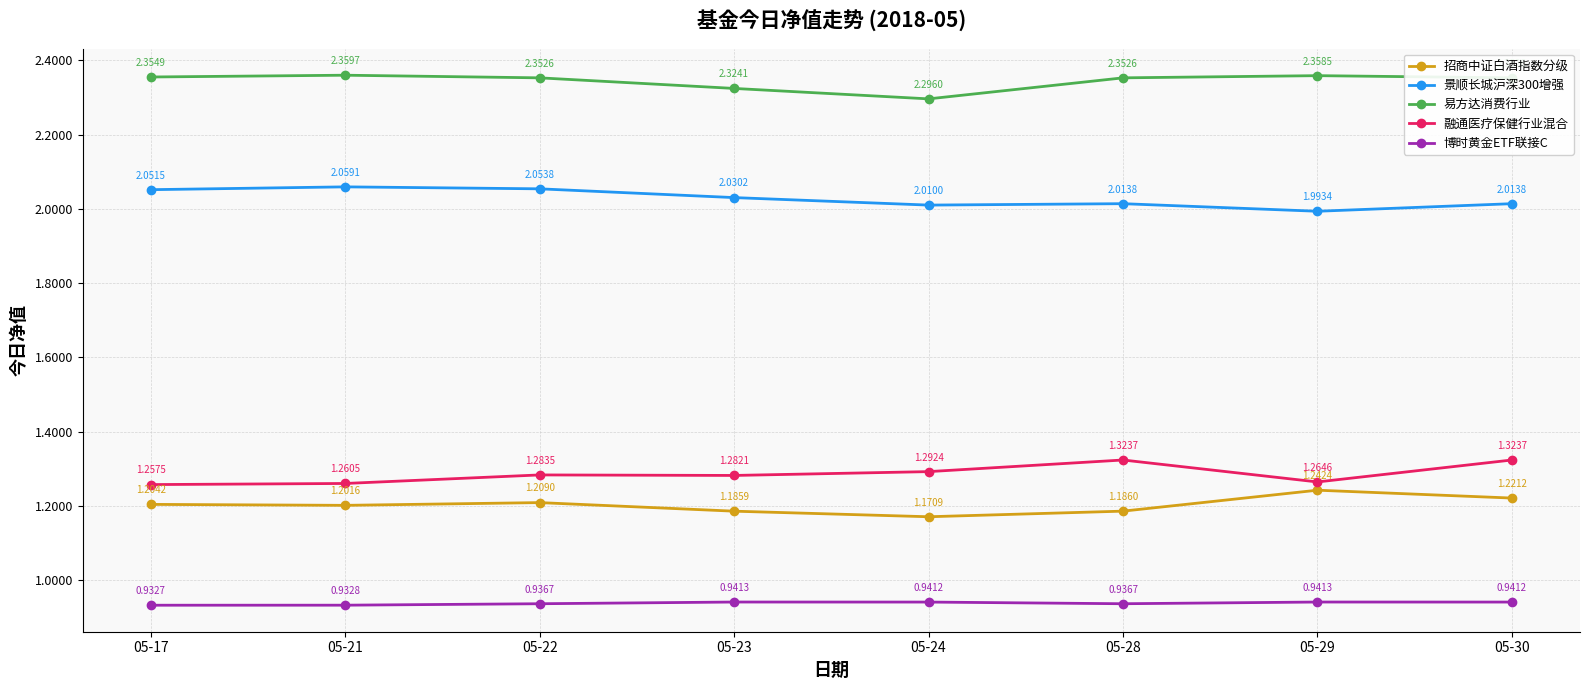

The value of 易方达消费行业 at 05-23 is 1.0. True or false?

False